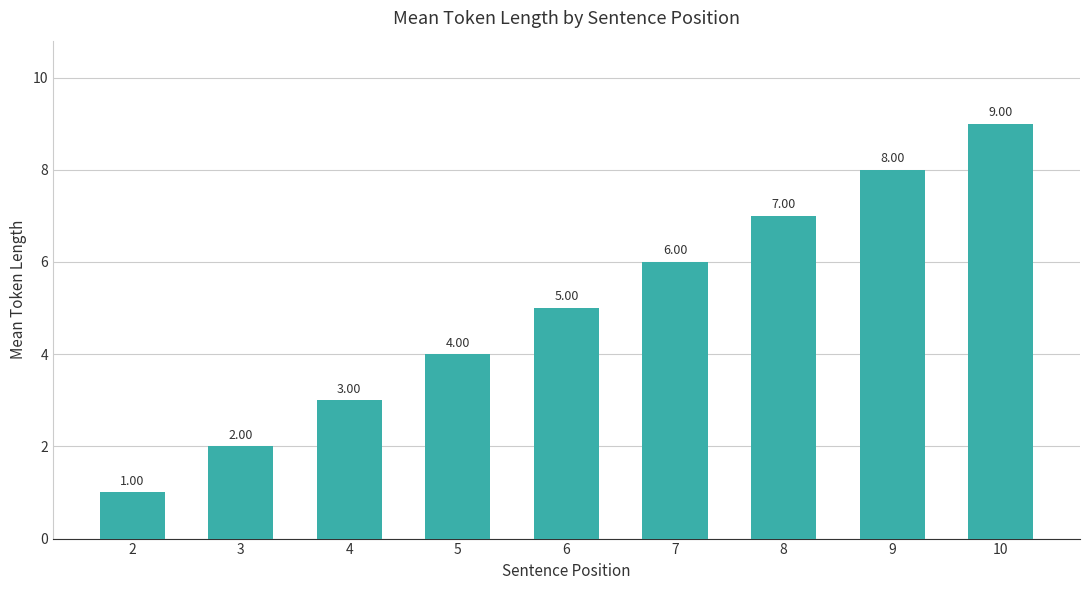

List the labels in order of value, largest first.

10, 9, 8, 7, 6, 5, 4, 3, 2